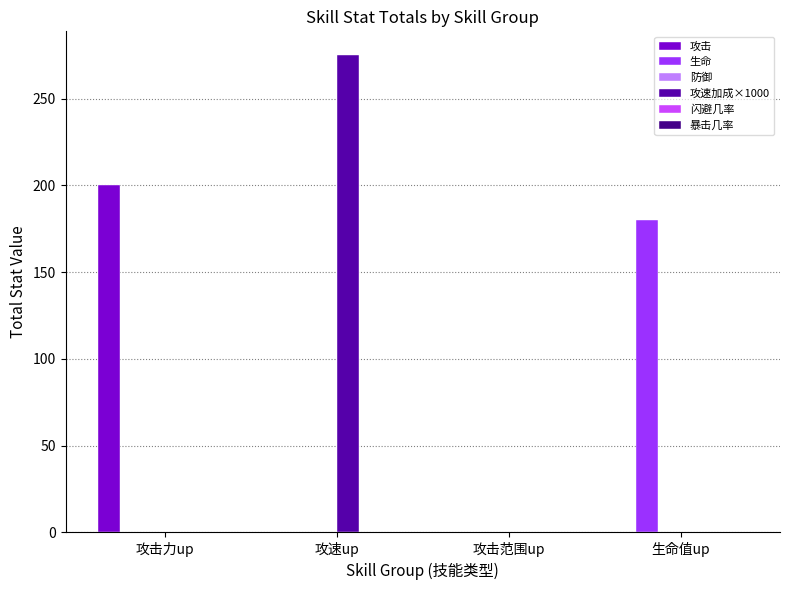

What is the total value across all series at 生命值up?

180